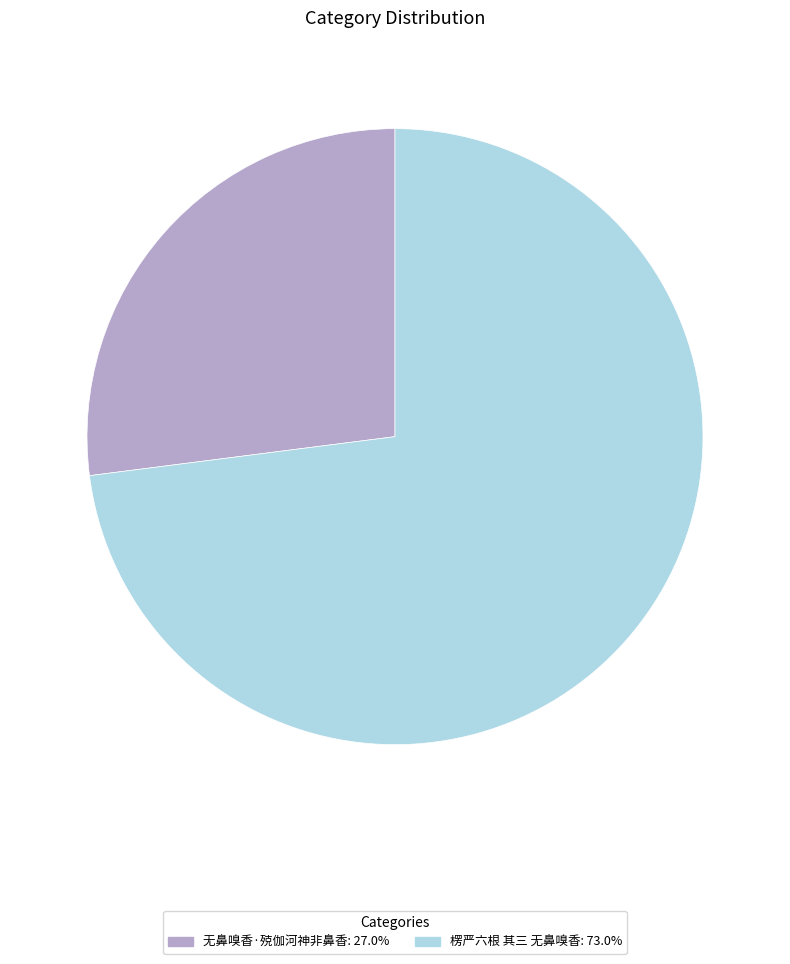

Which category has the biggest portion of the pie?

楞严六根 其三 无鼻嗅香